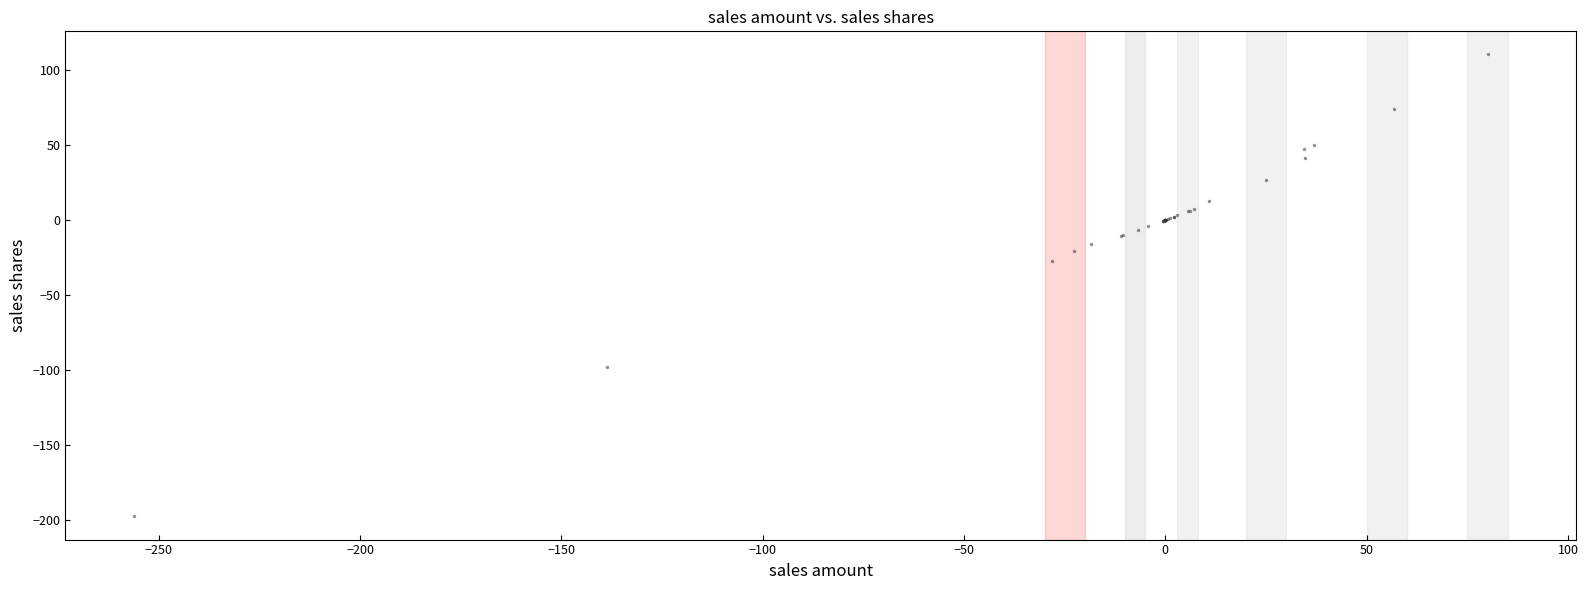

What Y value in the scatter plot is closest to -43?

-27.4